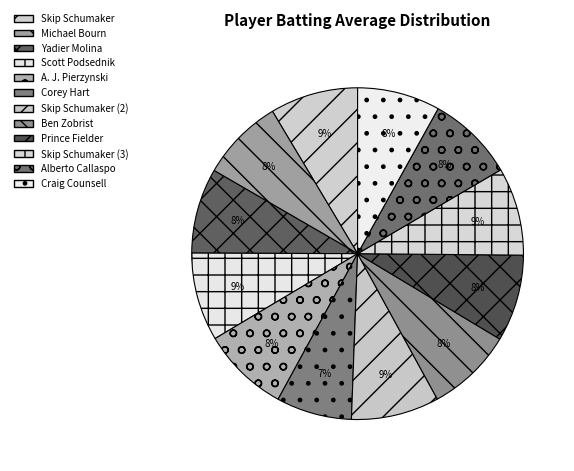

Which category has the smallest portion of the pie?

Corey Hart